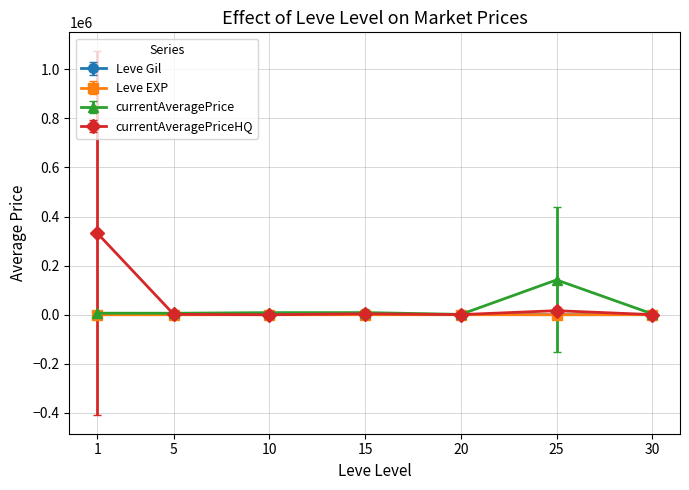

The value of currentAveragePriceHQ at 1 is 185042.5. True or false?

False